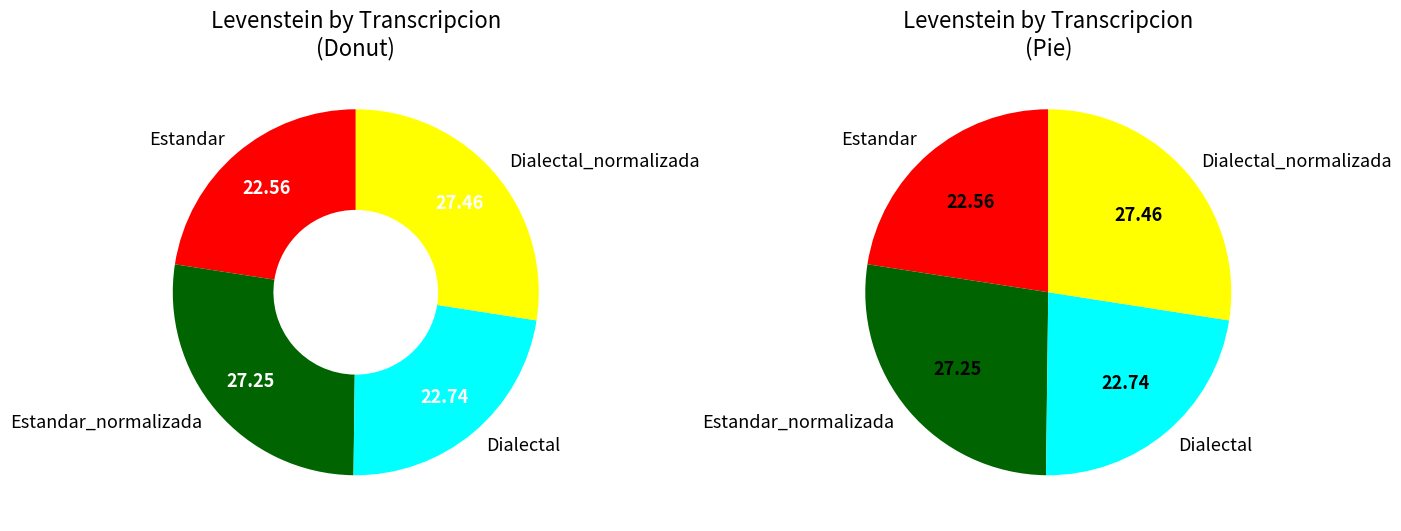

How many slices are in this pie chart?

4